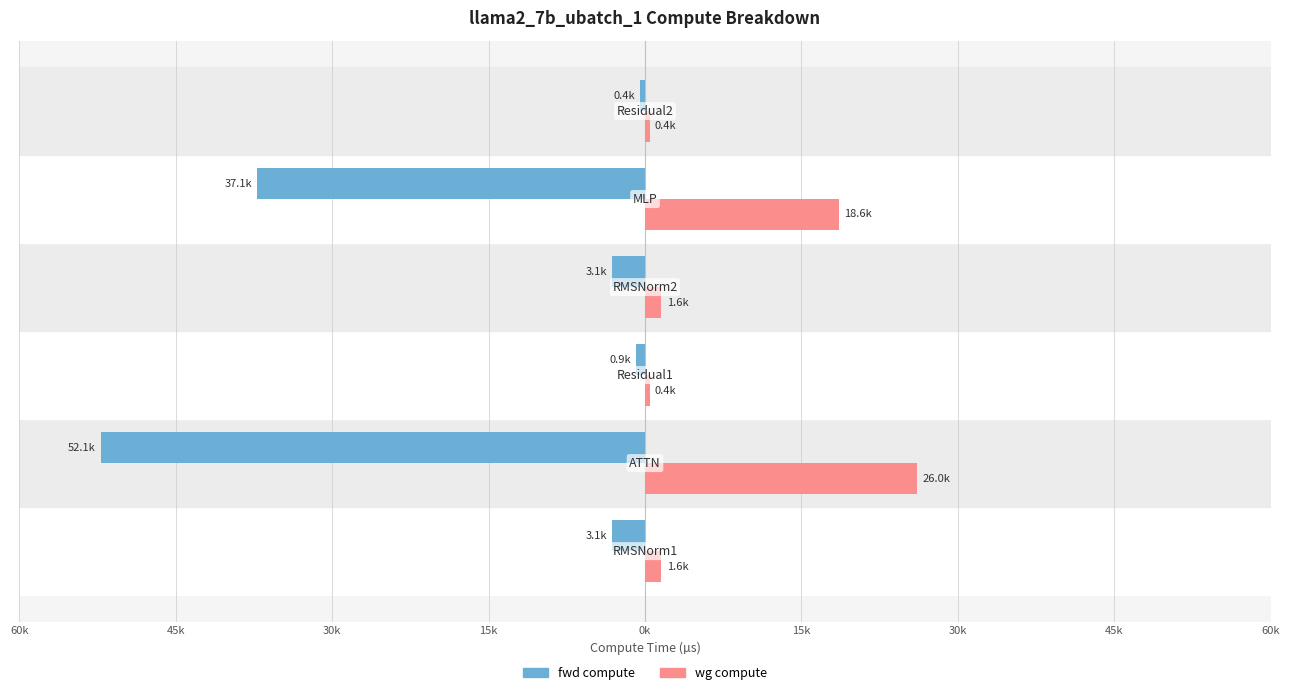

What are all the series names shown in the legend?

fwd compute, wg compute